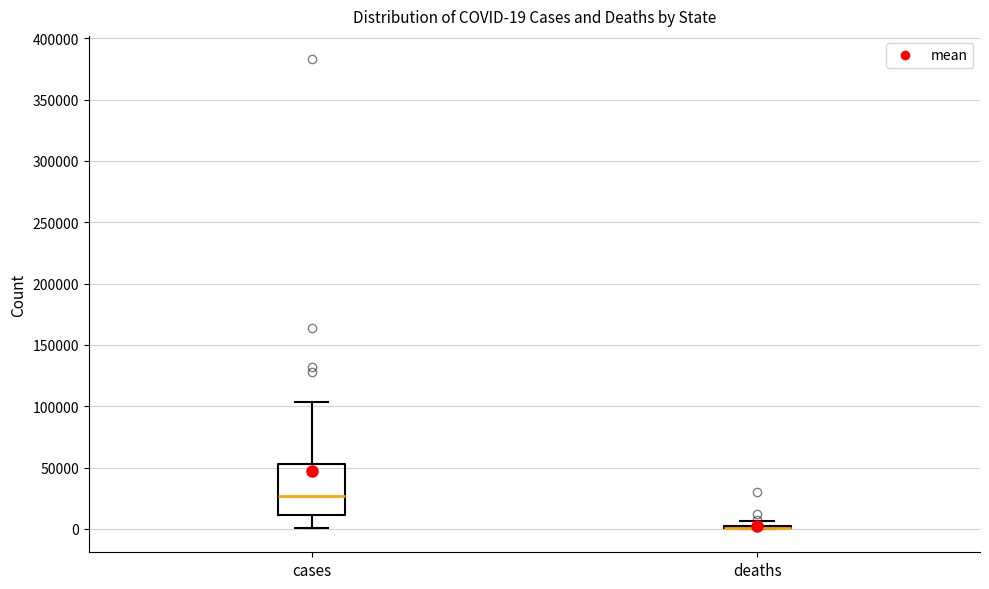

Comparing the boxes themselves (not the whiskers), which one is the tallest?

cases